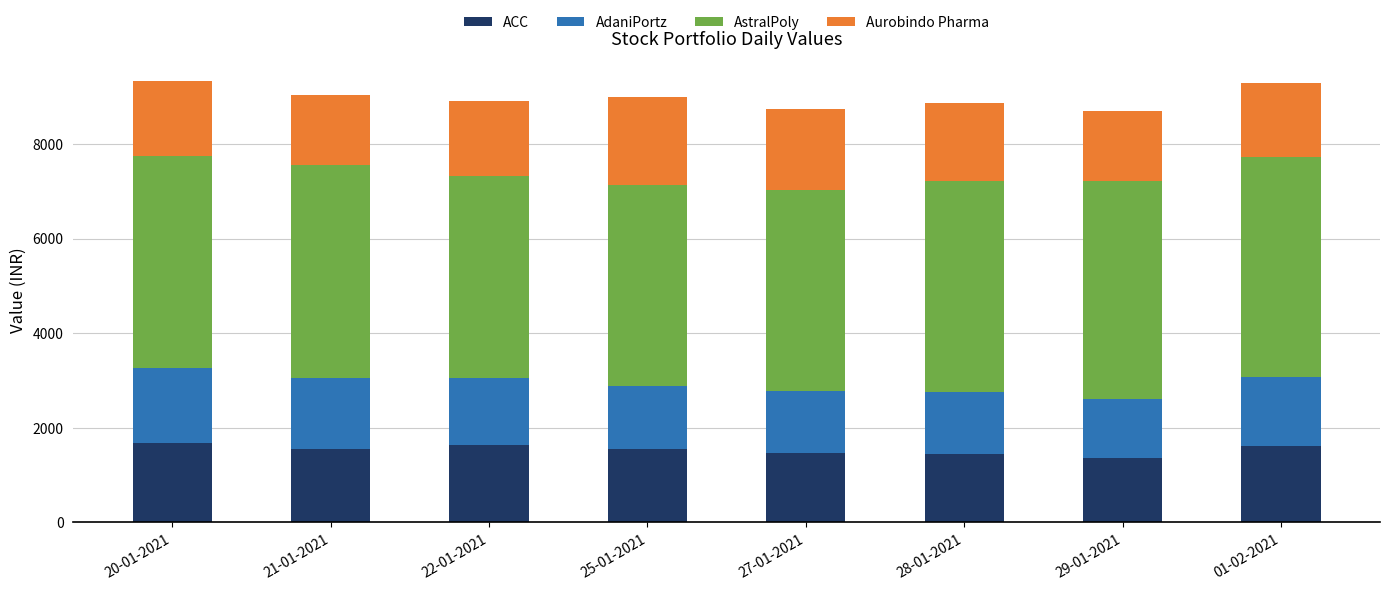

What is the total value across all series at 27-01-2021?

8740.1